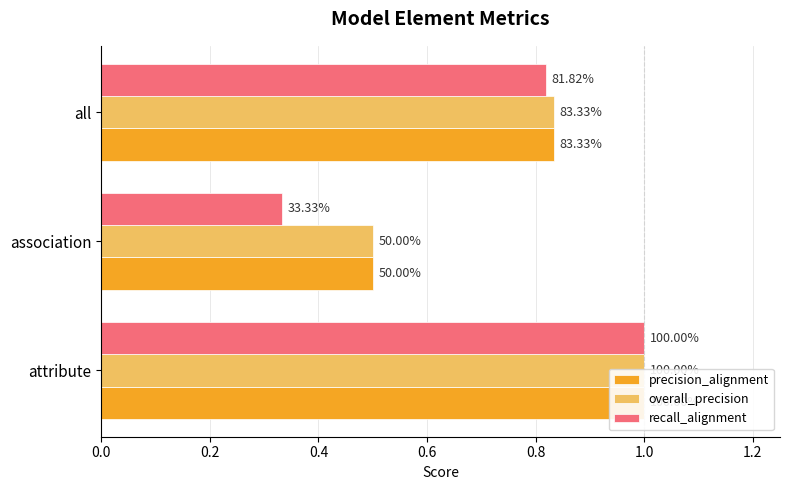

True or false: overall_precision has a value of 0.7 at 0.2.

False